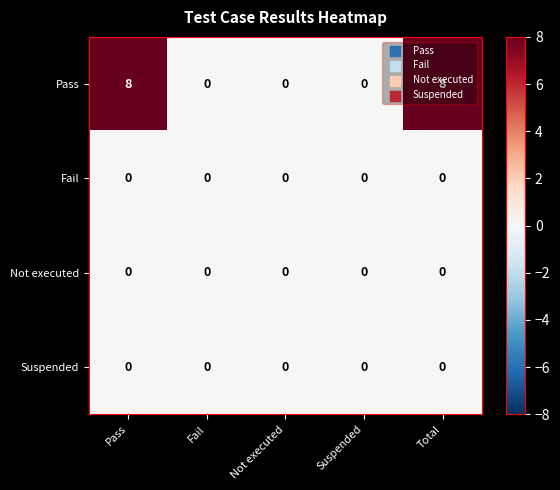

What is the greatest value displayed?

8